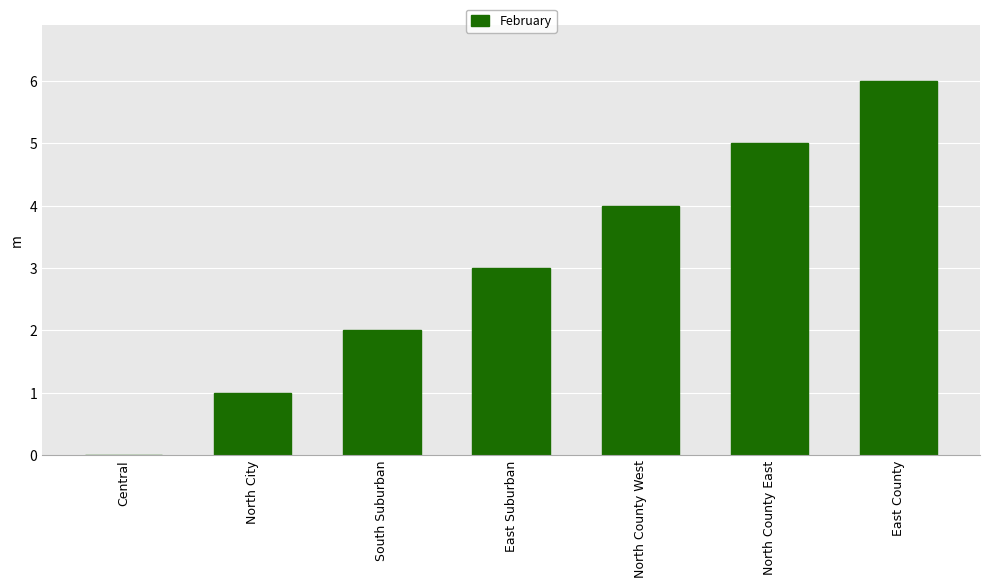

Reading right to left, extract all data points from this chart.

East County=6	North County East=5	North County West=4	East Suburban=3	South Suburban=2	North City=1	Central=0